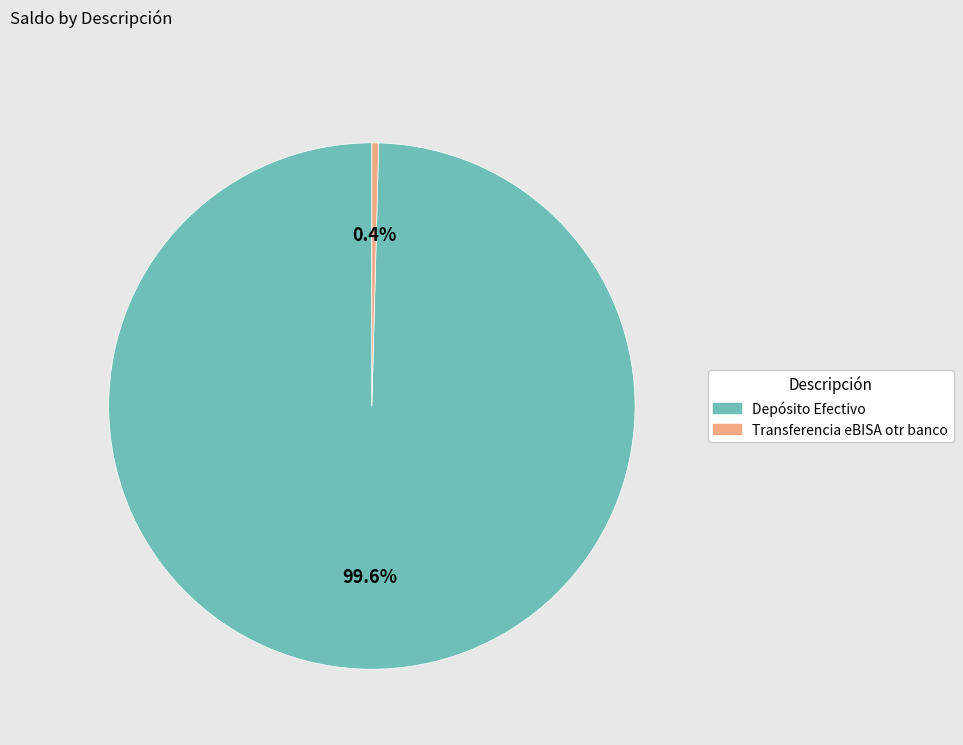

To the nearest percent, what is the difference between the largest and smallest slice percentages?

99%